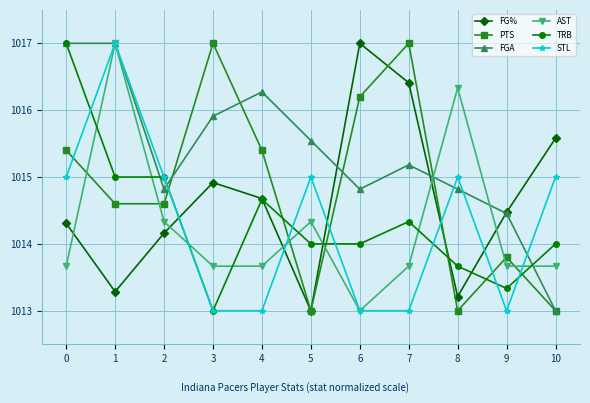

What are all the series names shown in the legend?

FG%, PTS, FGA, AST, TRB, STL